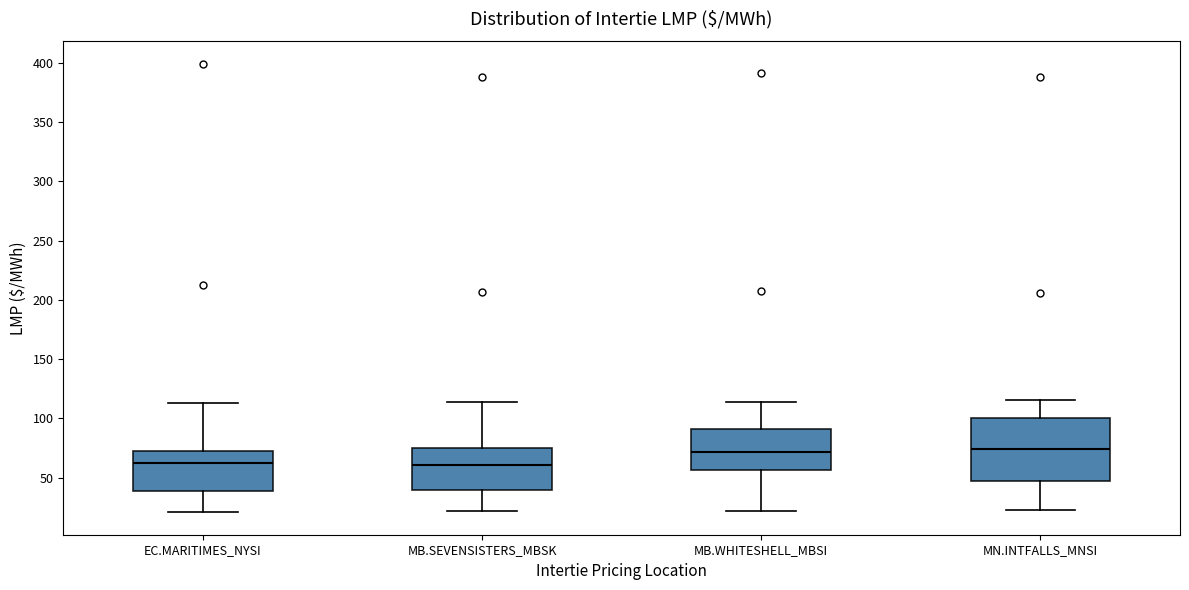

Which box is the tallest, from its lower edge to its upper edge?

MN.INTFALLS_MNSI